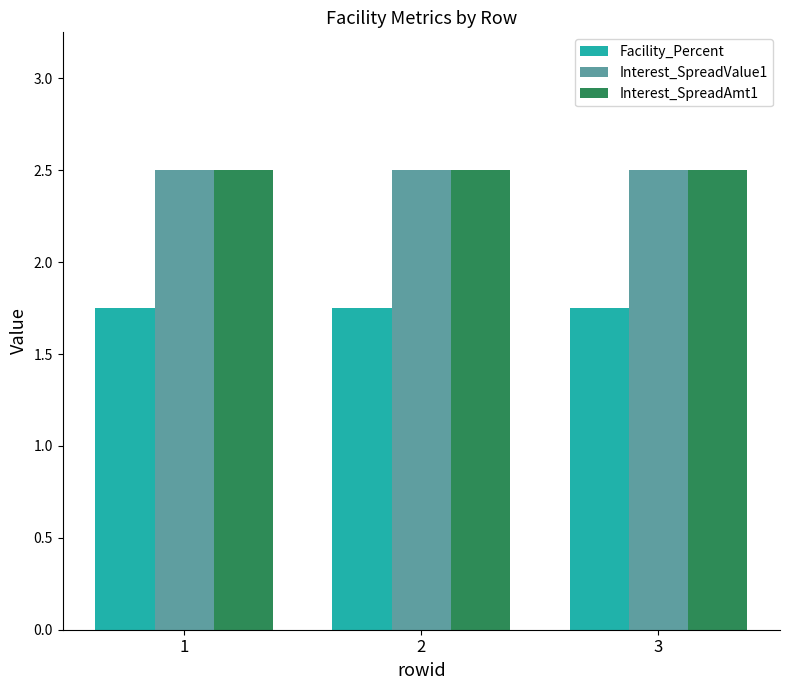

What is the total value across all series at 2?

6.8